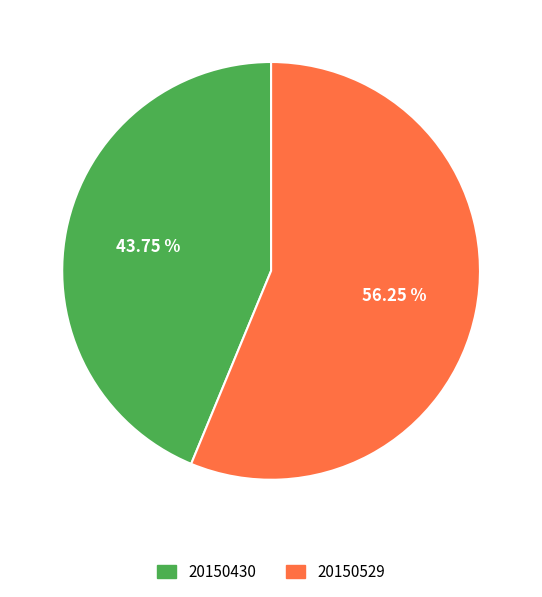

Combined, do 20150529 and 20150430 account for over 50%?

Yes